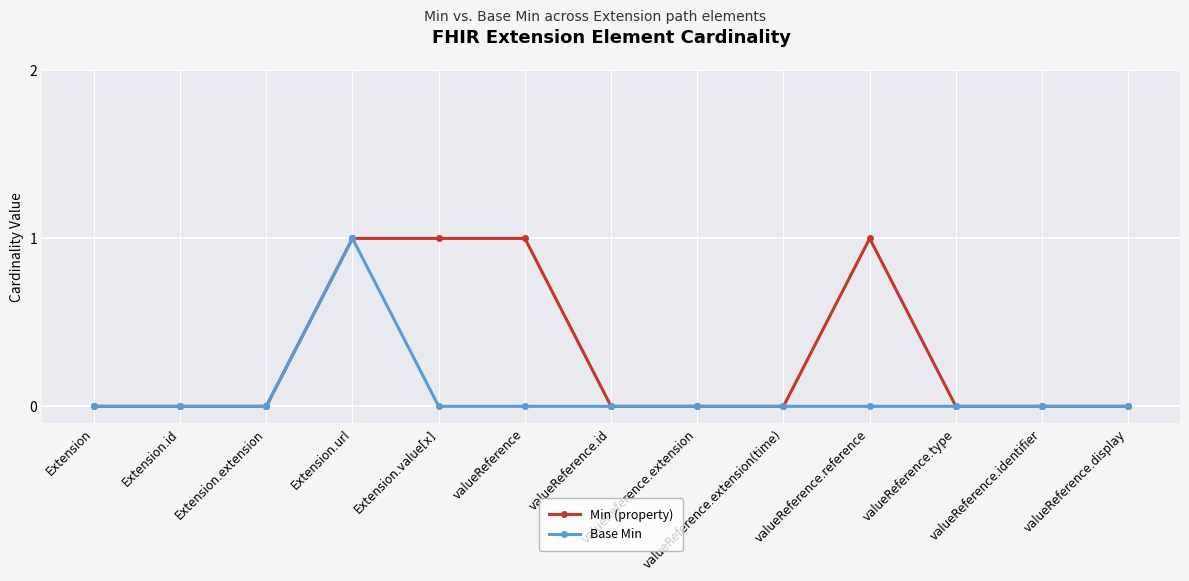

True or false: Min (property) has more than 0 interior local peaks.

True